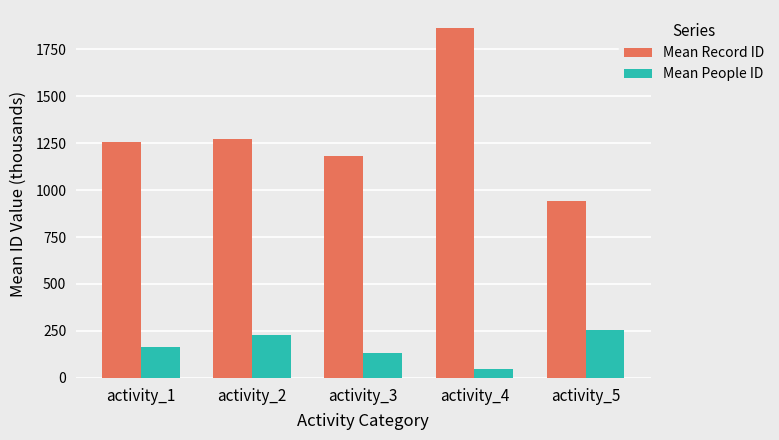

Is it true that Mean People ID equals 45 at activity_4?

True